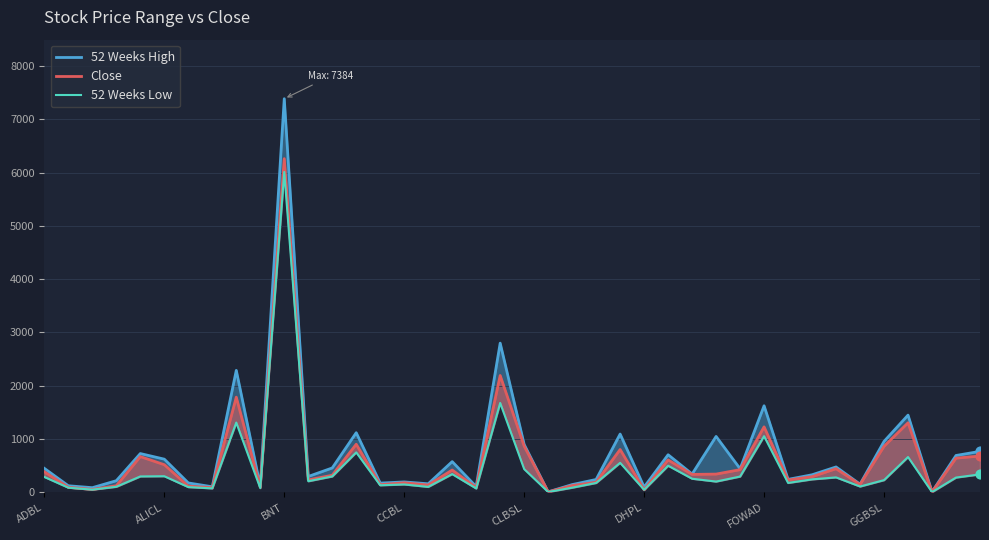

At how many categories does at least one series exceed 3732?

1